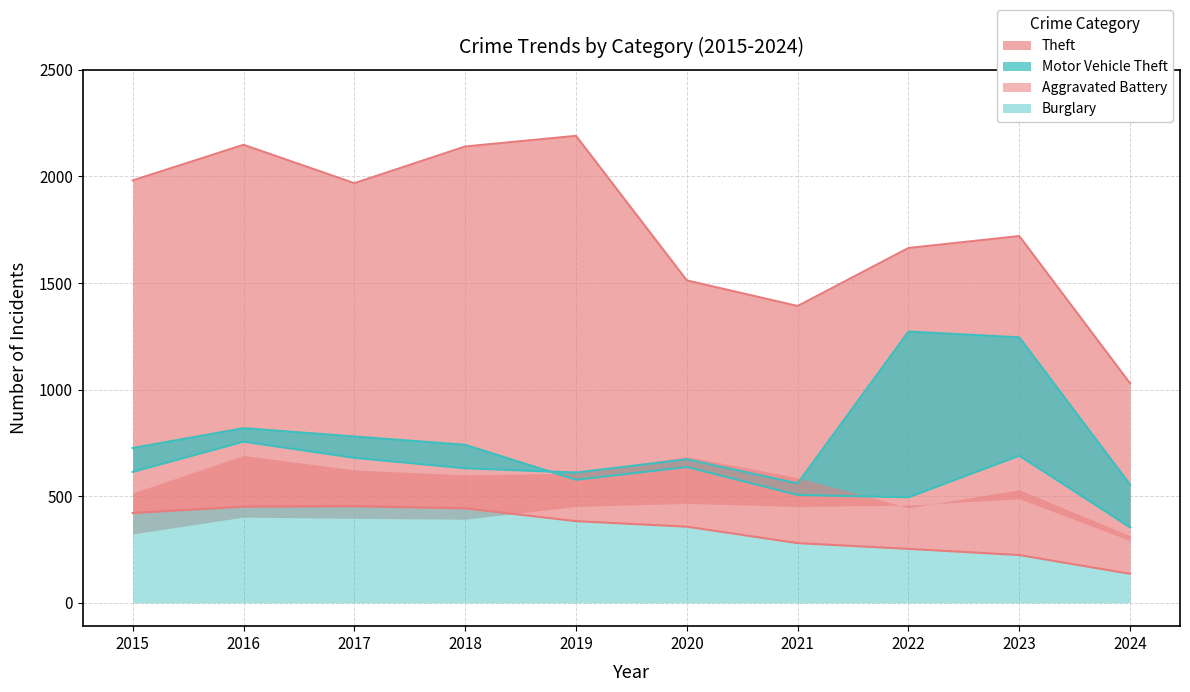

At which label does Motor Vehicle Theft reach its minimum?

2024